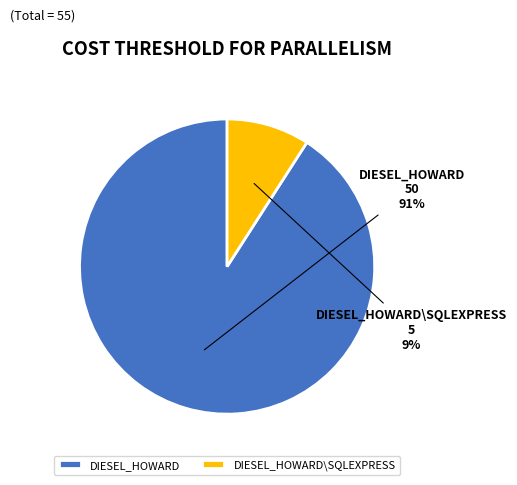

What percentage is the DIESEL_HOWARD slice, to the nearest percent?

91%